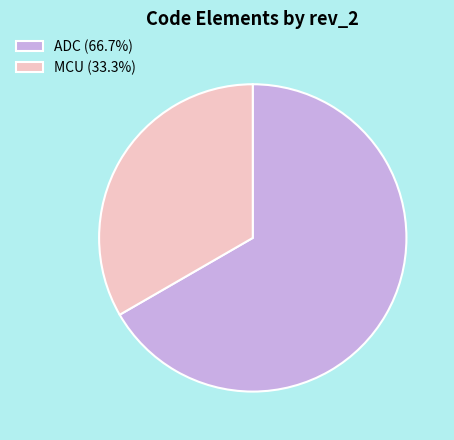

What is the largest slice in the pie chart?

ADC